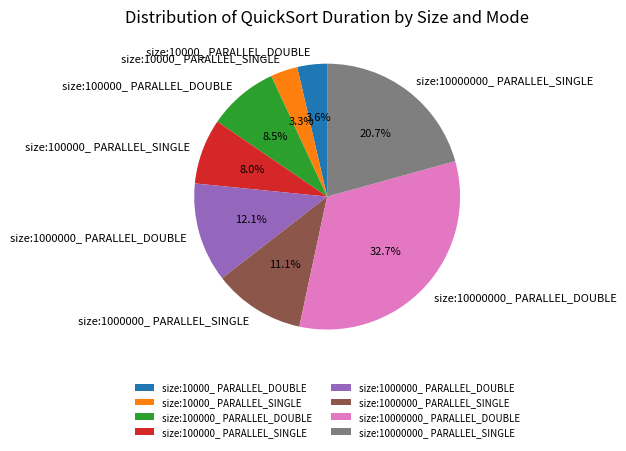

Is there any slice that represents more than half of the pie?

No